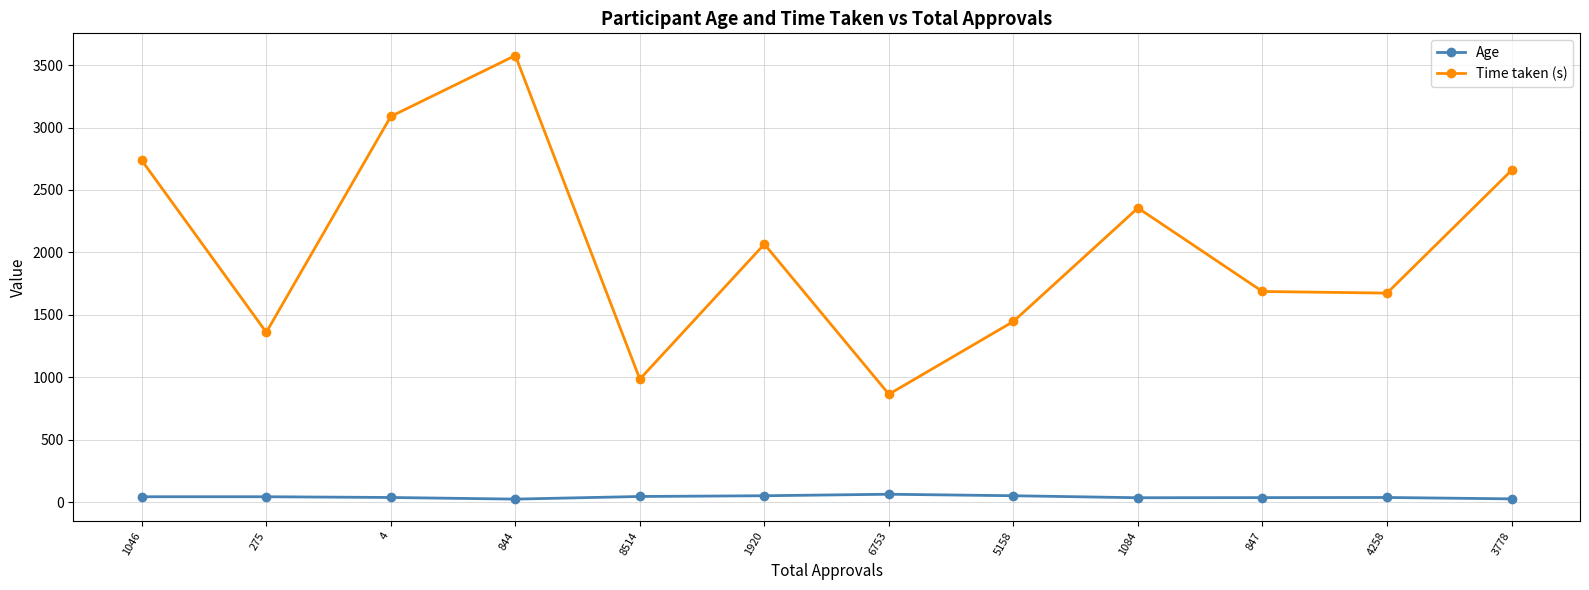

How many categories are shown in the chart?

12